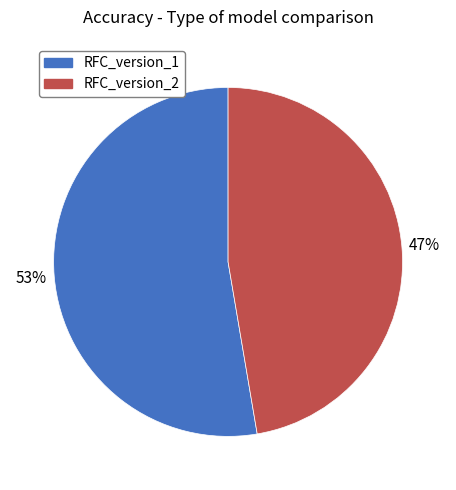

Is the sum of RFC_version_2 and RFC_version_1 greater than half?

Yes